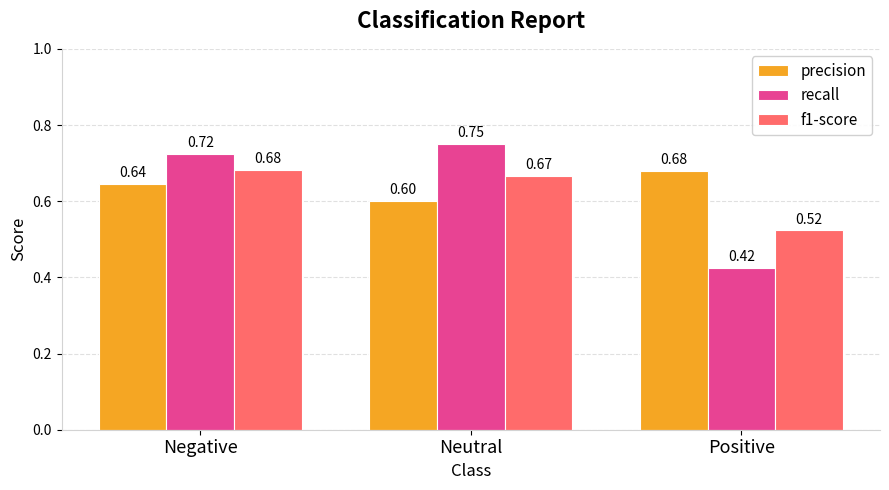

At which label does recall reach its minimum?

Positive